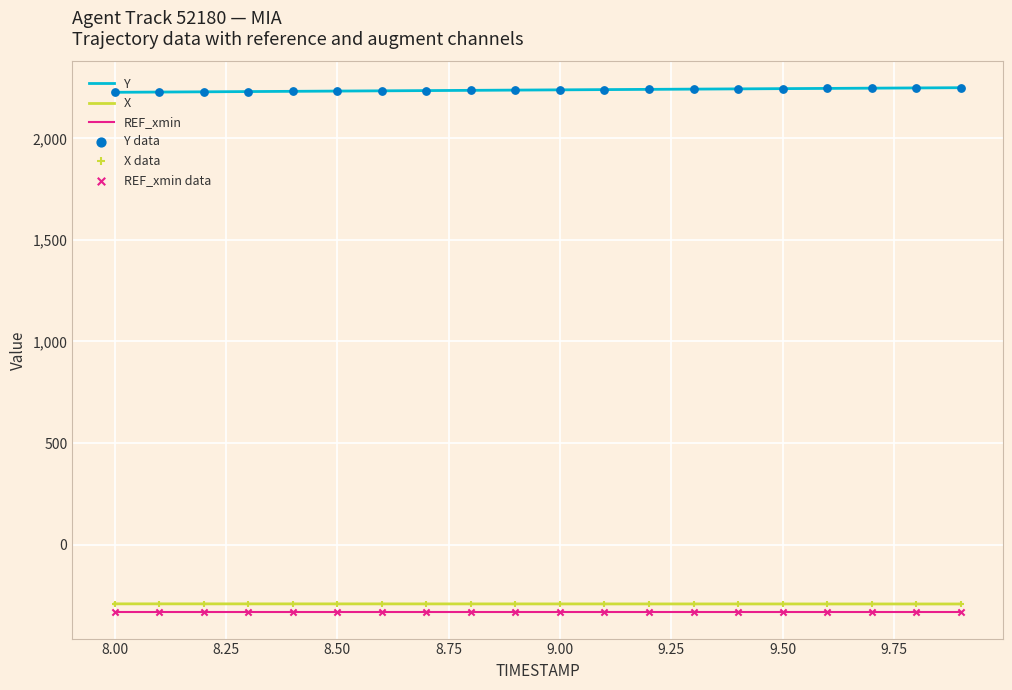

True or false: X and Y intersect in this chart.

False